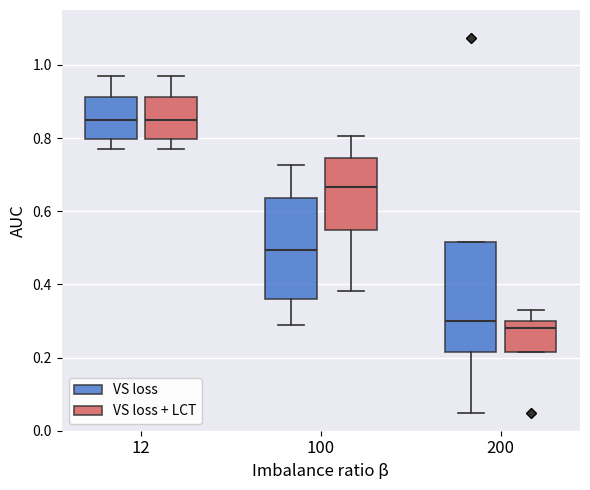

Reading left to right, read every box against the y-axis: the position of its median line, the range the box covers, and the ends of its whiskers. The values are not printed on the chart, so give them approximately, as read against the axis.

12 (VS loss): median 0.84, box 0.80 to 0.92, whiskers 0.78 to 0.98
12 (VS loss + LCT): median 0.84, box 0.80 to 0.92, whiskers 0.78 to 0.98
100 (VS loss): median 0.50, box 0.36 to 0.64, whiskers 0.28 to 0.72
100 (VS loss + LCT): median 0.66, box 0.54 to 0.74, whiskers 0.38 to 0.80
200 (VS loss): median 0.30, box 0.22 to 0.52, whiskers 0.04 to 0.52
200 (VS loss + LCT): median 0.28, box 0.22 to 0.30, whiskers 0.22 to 0.32